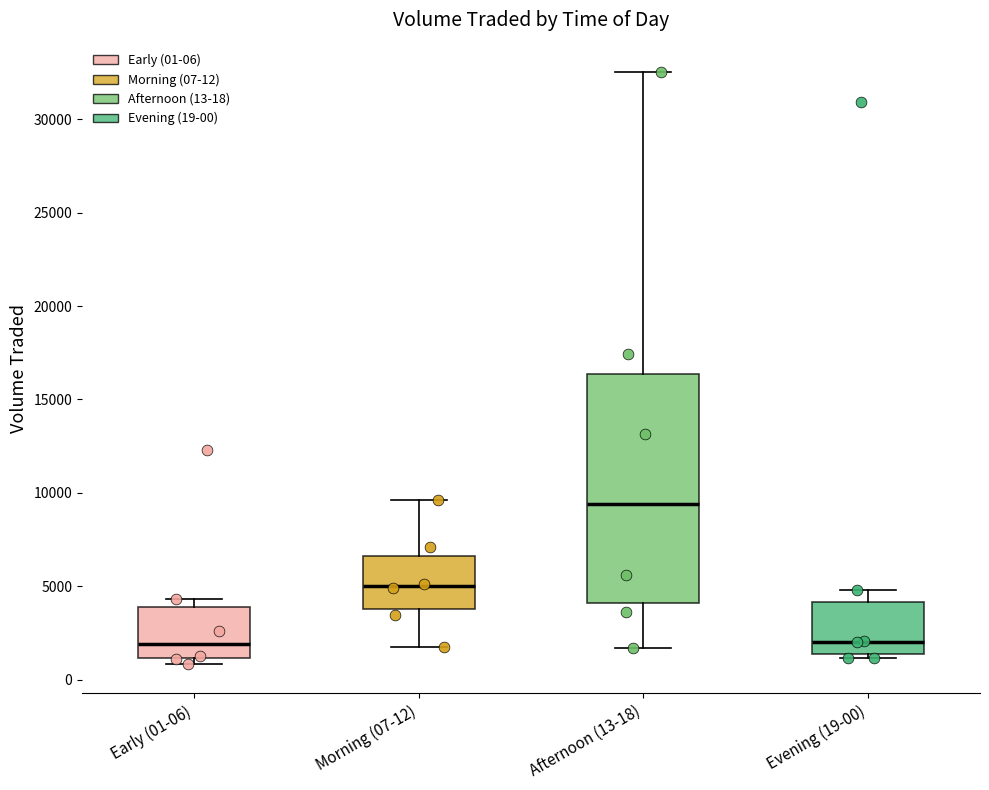

Reading left to right, read every box against the y-axis: the position of its median line, the range the box covers, and the ends of its whiskers. The values are not printed on the chart, so give them approximately, as read against the axis.

Early (01-06): median 2000, box 1000 to 4000, whiskers 1000 (just below the box's lower edge) to 4500
Morning (07-12): median 5000, box 4000 to 6500, whiskers 2000 to 9500
Afternoon (13-18): median 9500, box 4000 to 16500, whiskers 1500 to 32500
Evening (19-00): median 2000, box 1500 to 4000, whiskers 1000 to 5000